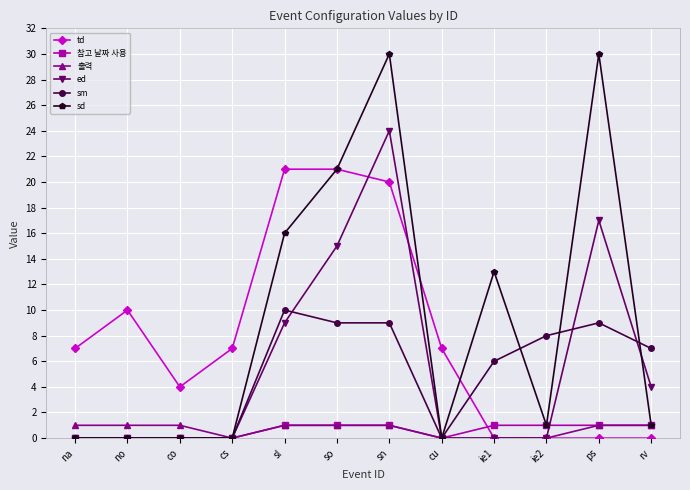

After their last crossing, which series has the higher values: td or 참고 날짜 사용?

참고 날짜 사용